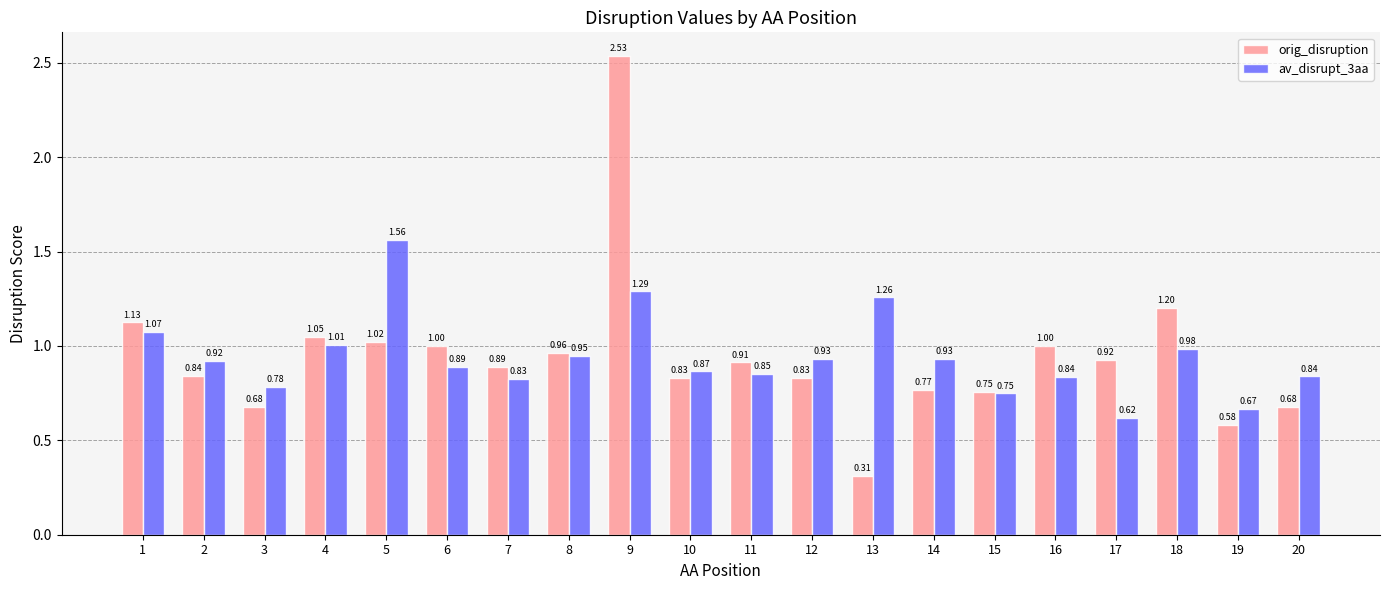

What is the difference between the highest and lowest values at 9?

1.2